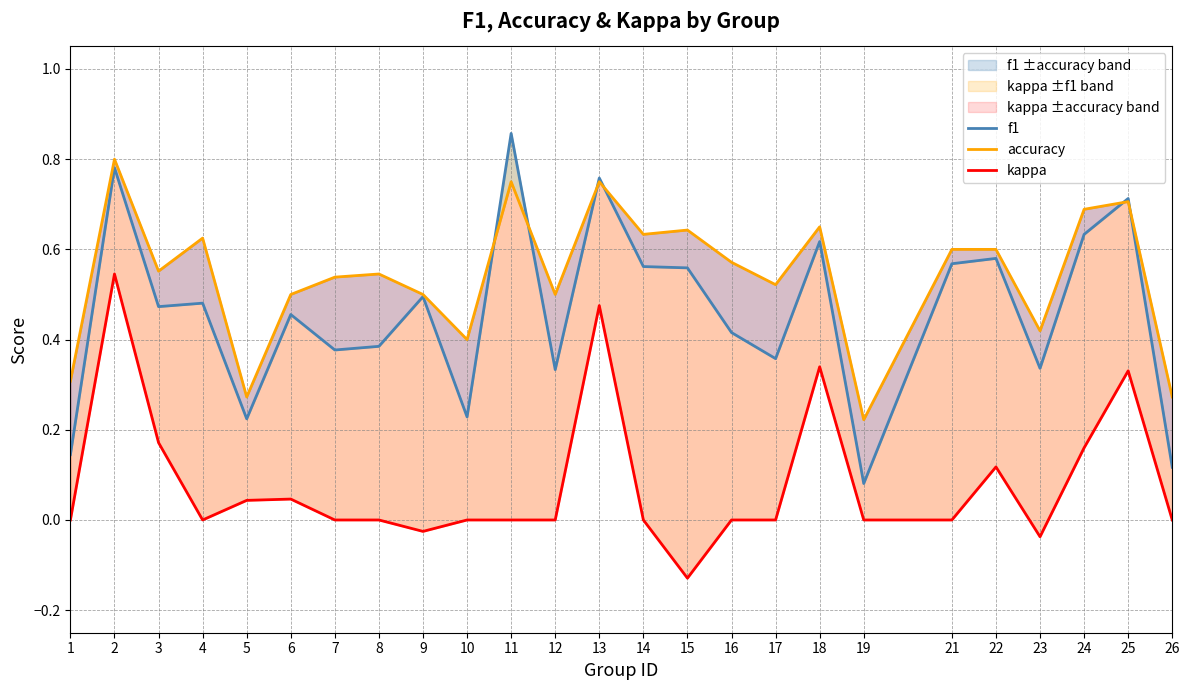

List the series in order of their overall mean, highest first.

accuracy, f1, kappa